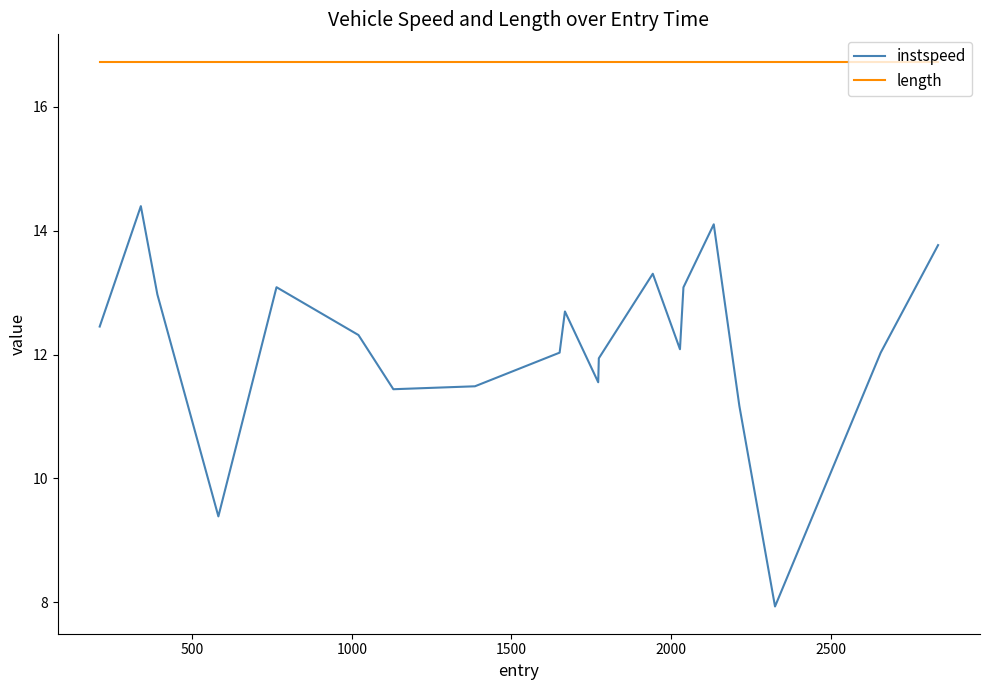

List the series in order of their peak value, highest first.

length, instspeed